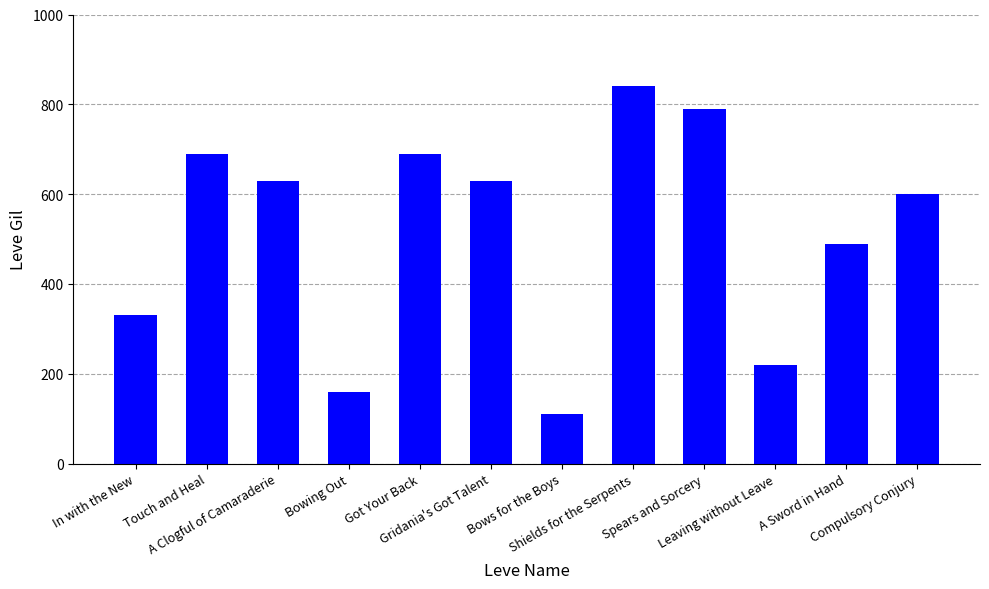

The value at Shields for the Serpents is 497. True or false?

False